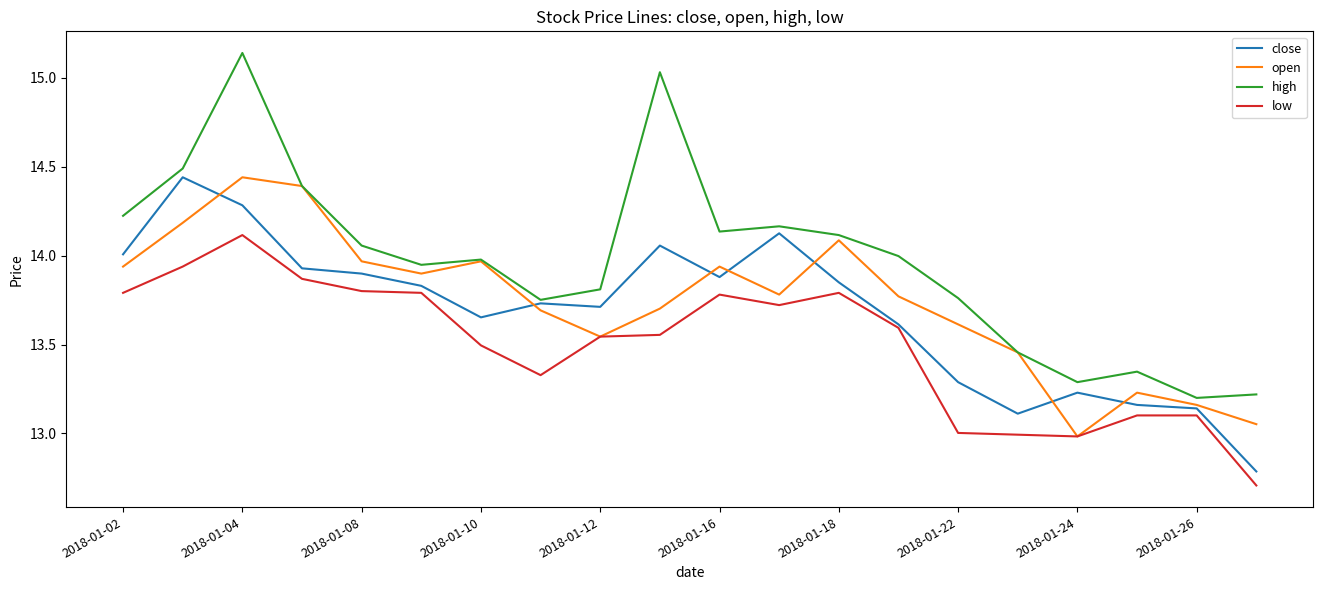

What is the minimum value shown in the chart?

12.7